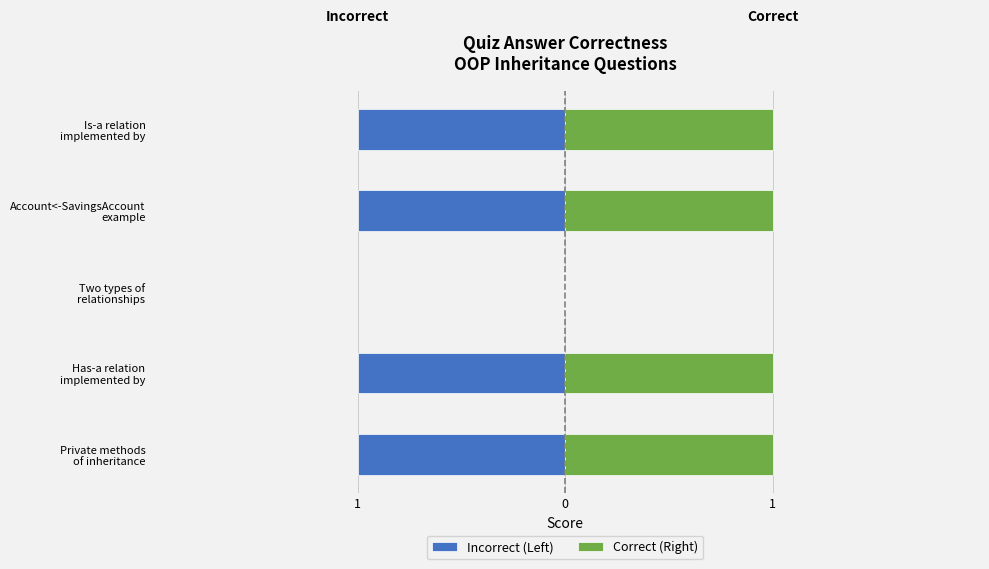

Are the bars grouped side by side (vs. stacked)?

Yes